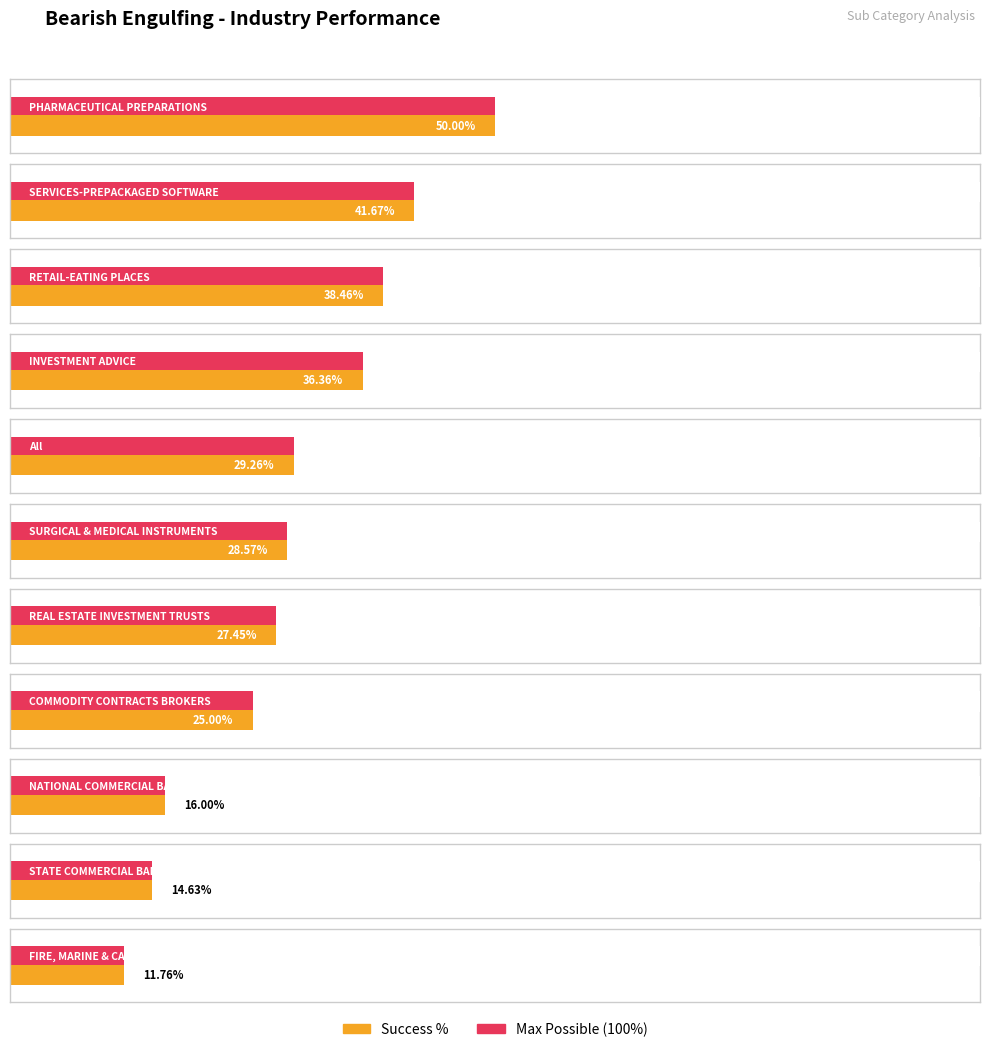

Which has a higher value, RETAIL-EATING PLACES or STATE COMMERCIAL BANKS?

RETAIL-EATING PLACES